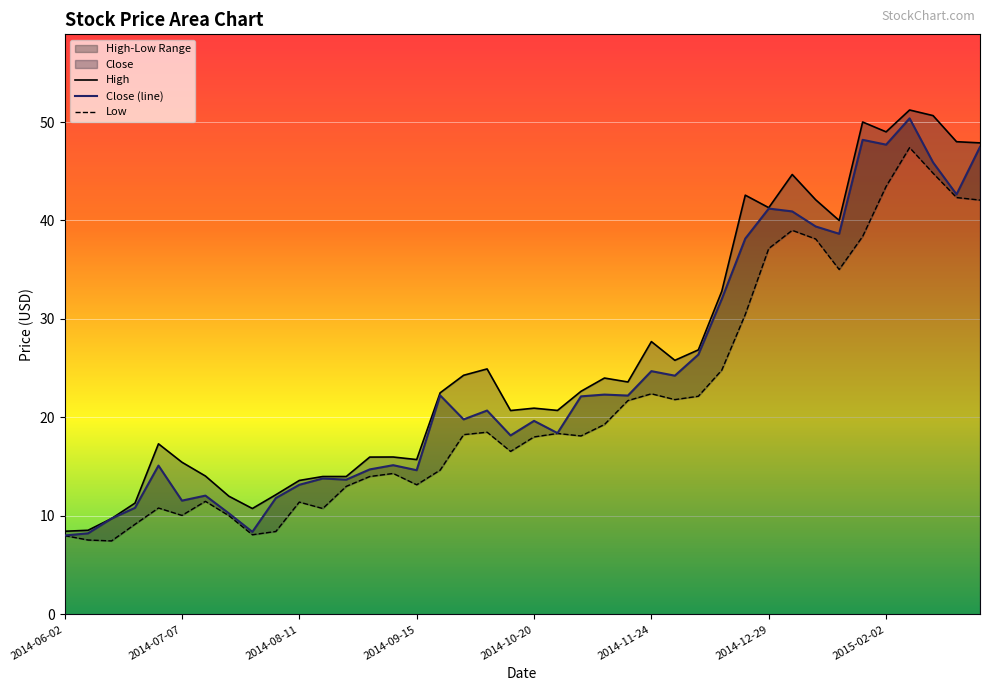

Is it true that Low equals 13.2 at 2014-09-15?

True